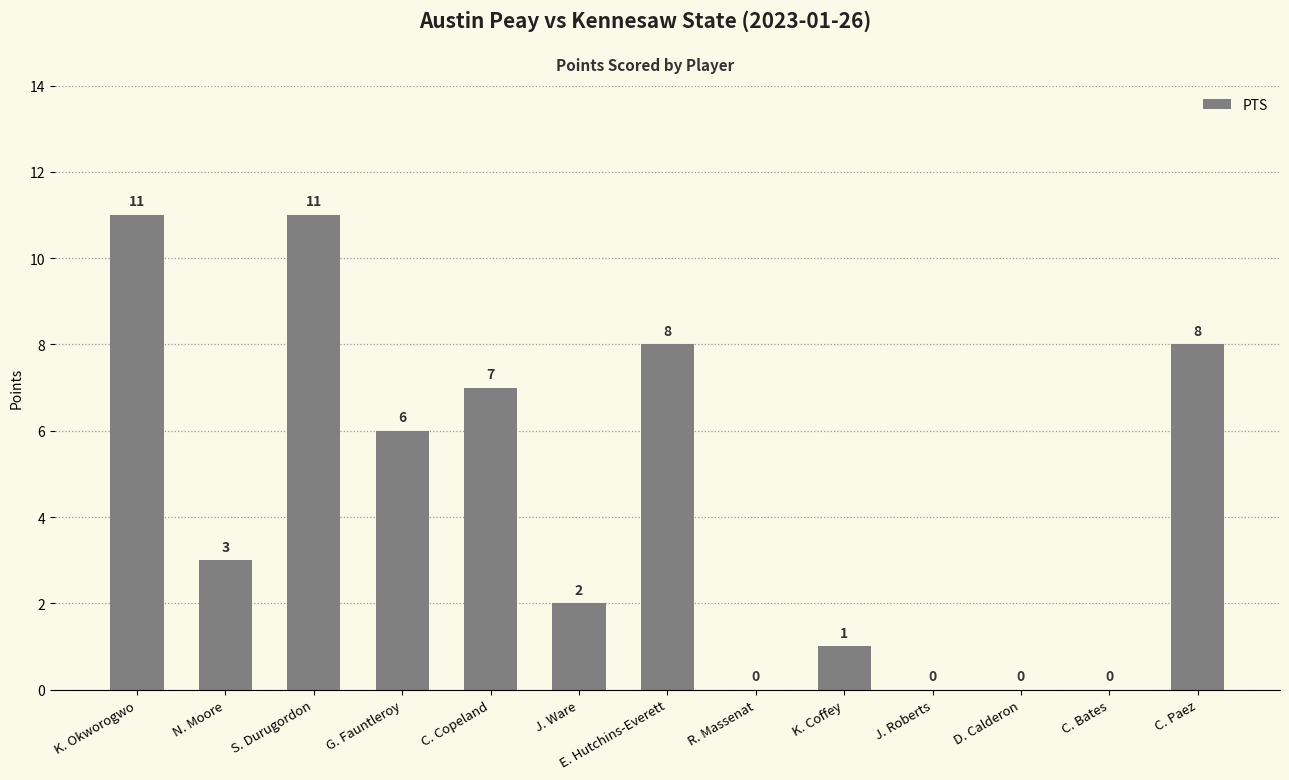

What is the difference between the values at C. Copeland and S. Durugordon?

4